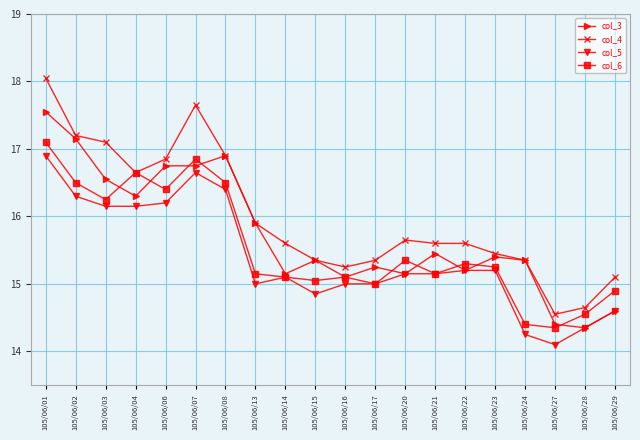

True or false: col_5 has a value of 25.1 at 105/06/07.

False